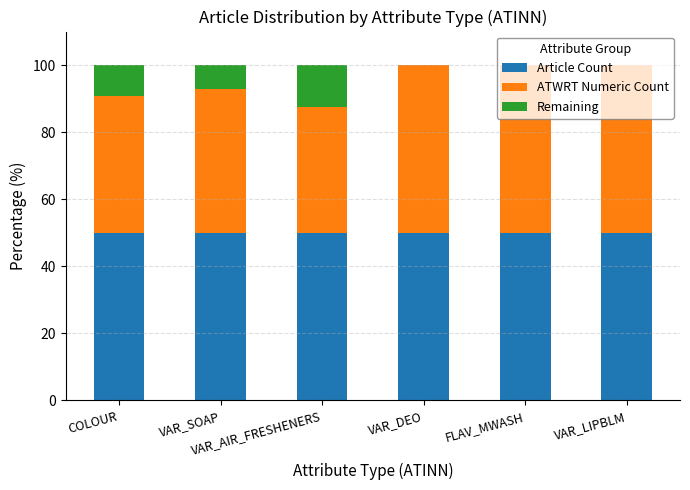

How many distinct data groups are displayed?

3